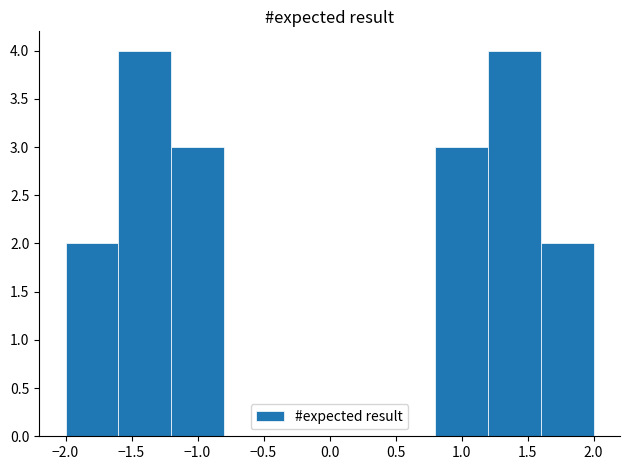

Reading left to right, transcribe this chart: for each bar, give the range it covers on the x-axis and its height. The values are not printed on the chart, so give them approximately, as read against the axis.

-2.0 to -1.6: 2
-1.6 to -1.2: 4
-1.2 to -0.8: 3
-0.8 to -0.4: 0
-0.4 to 0.0: 0
0.0 to 0.4: 0
0.4 to 0.8: 0
0.8 to 1.2: 3
1.2 to 1.6: 4
1.6 to 2.0: 2